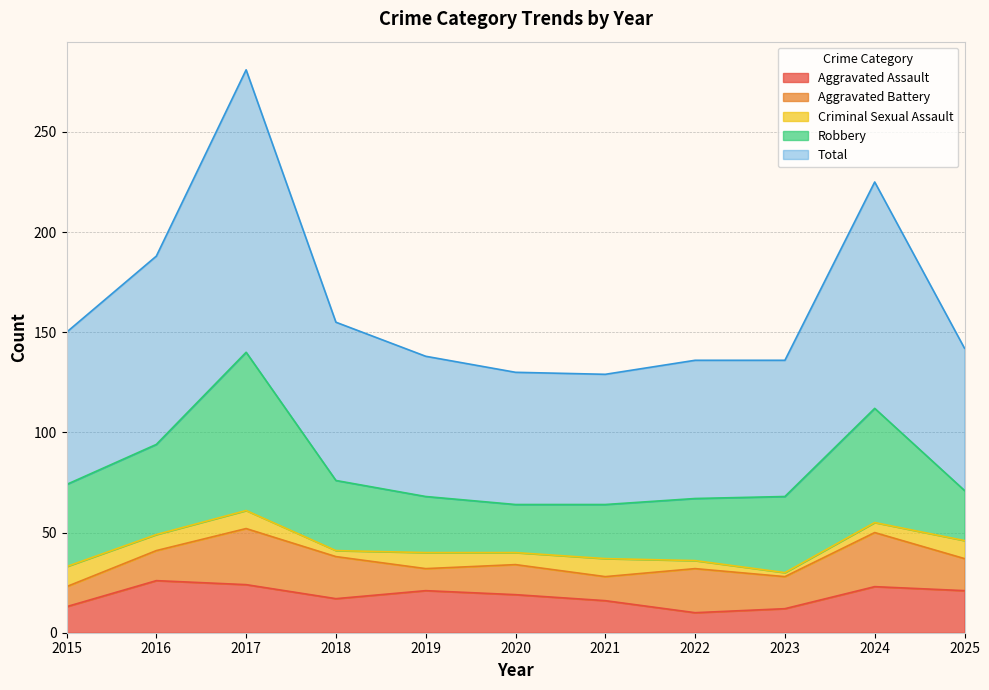

What is the approximate value of Robbery at 2025?

25